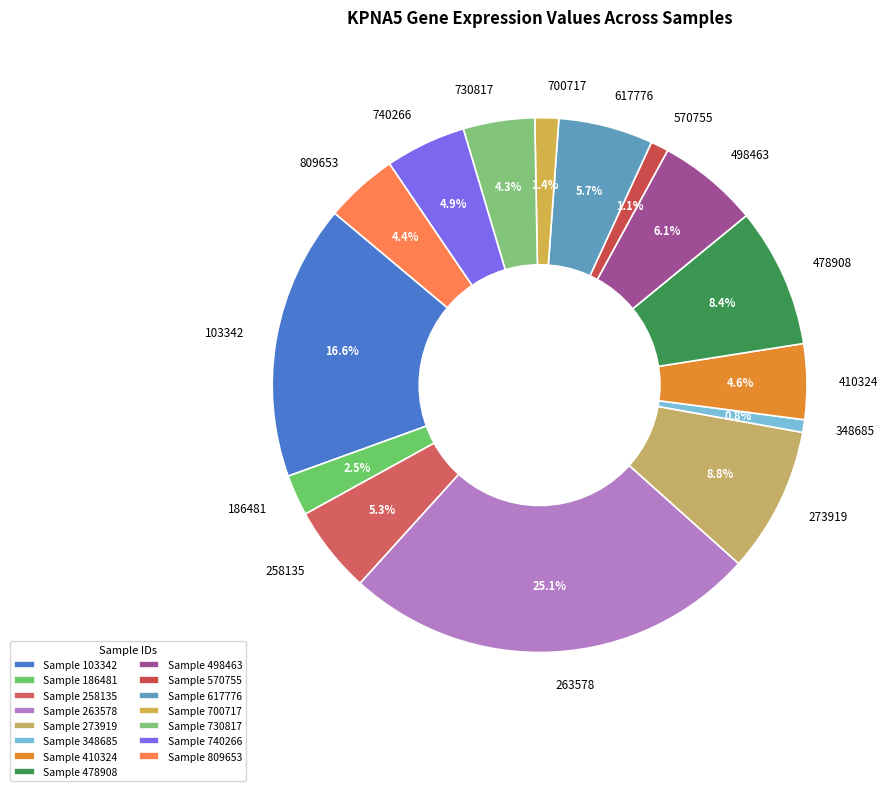

Between 186481 and 570755, which is larger?

186481